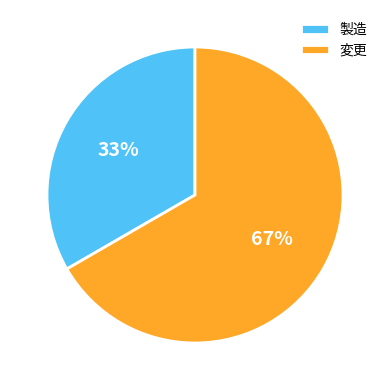

Count the number of slices in the pie.

2